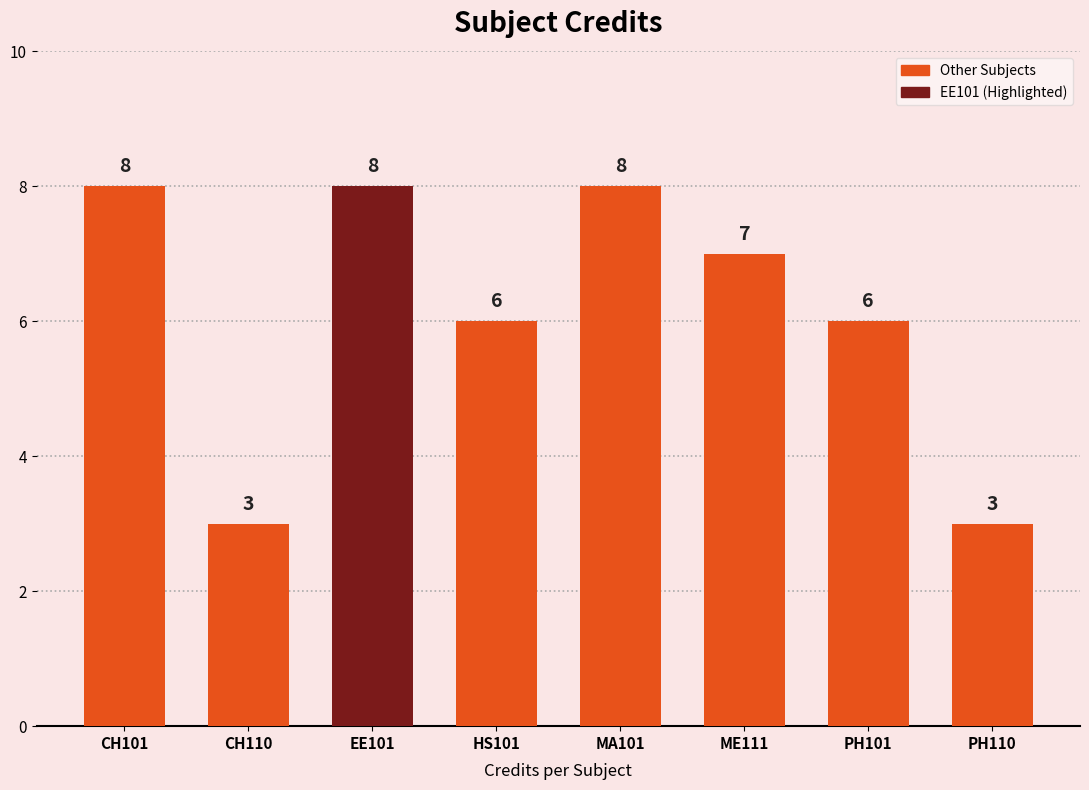

What is the difference between the maximum and second lowest values?

5